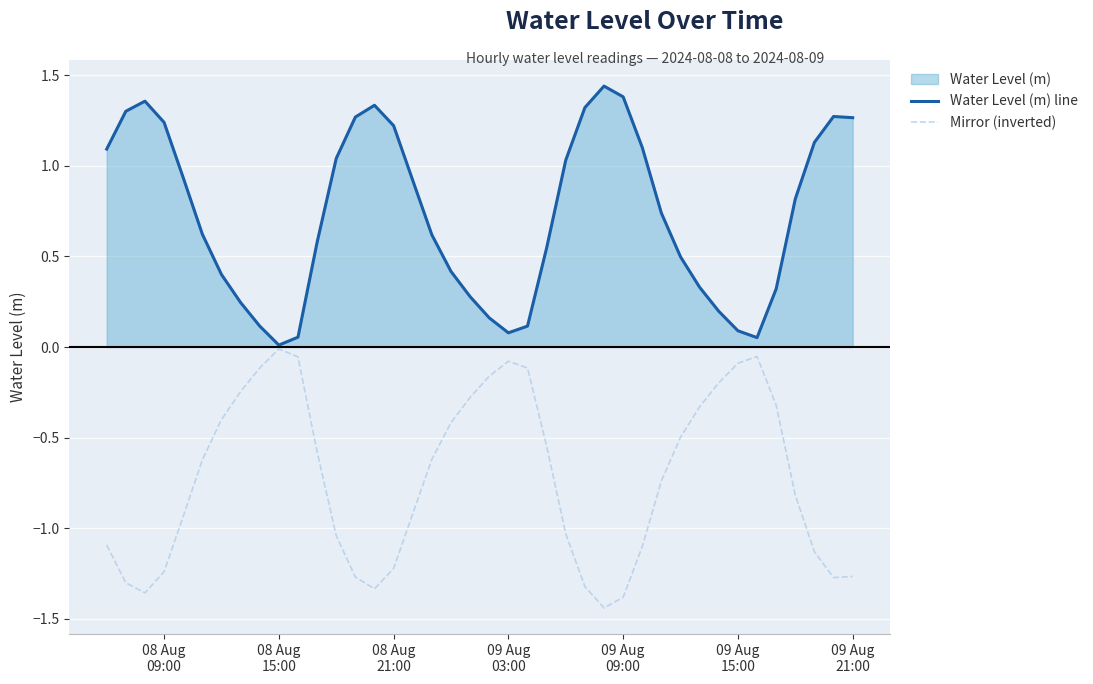

At how many categories does at least one series exceed 0?

40